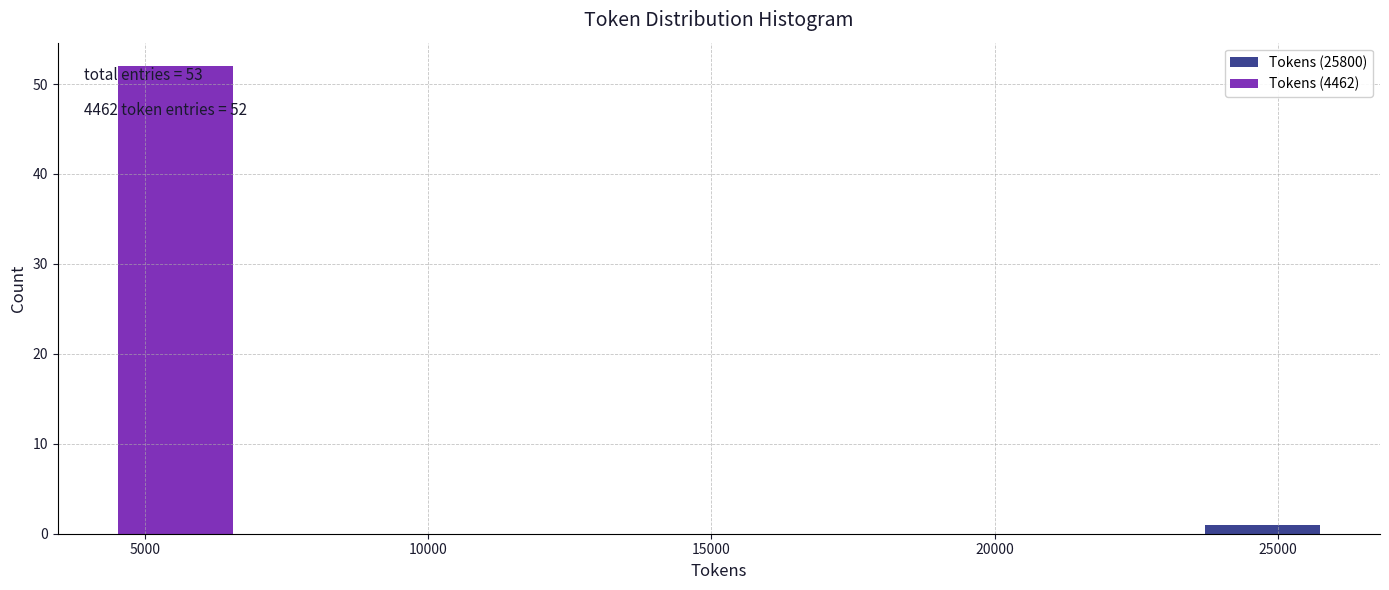

Which range on the x-axis has the tallest stacked bar (by total height)?

4500 to 6500